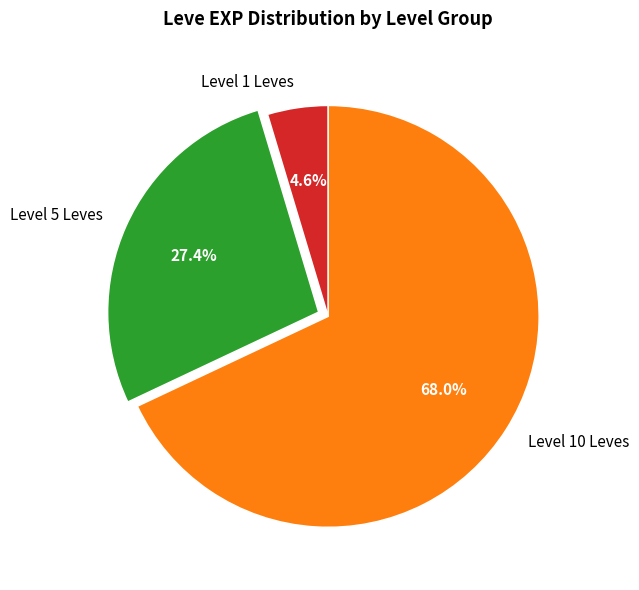

Which slice is the largest?

Level 10 Leves